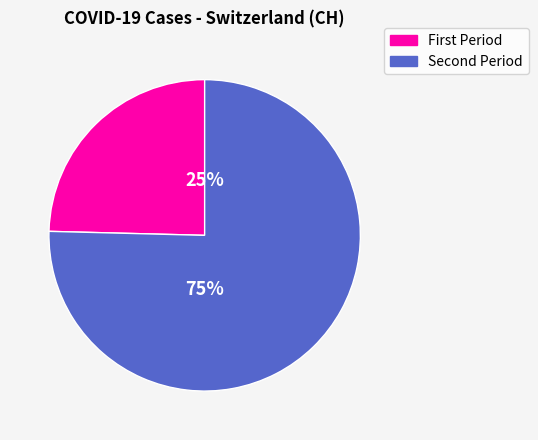

Is there a majority slice in this chart?

Yes